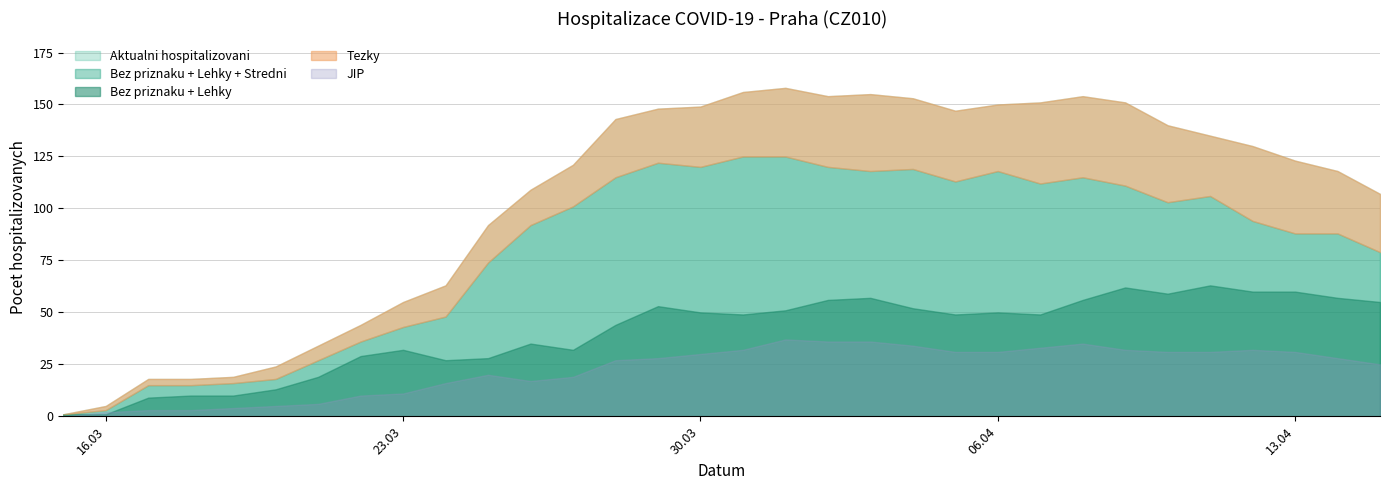

What is the approximate value of Bez priznaku at 29.03.2020?

7